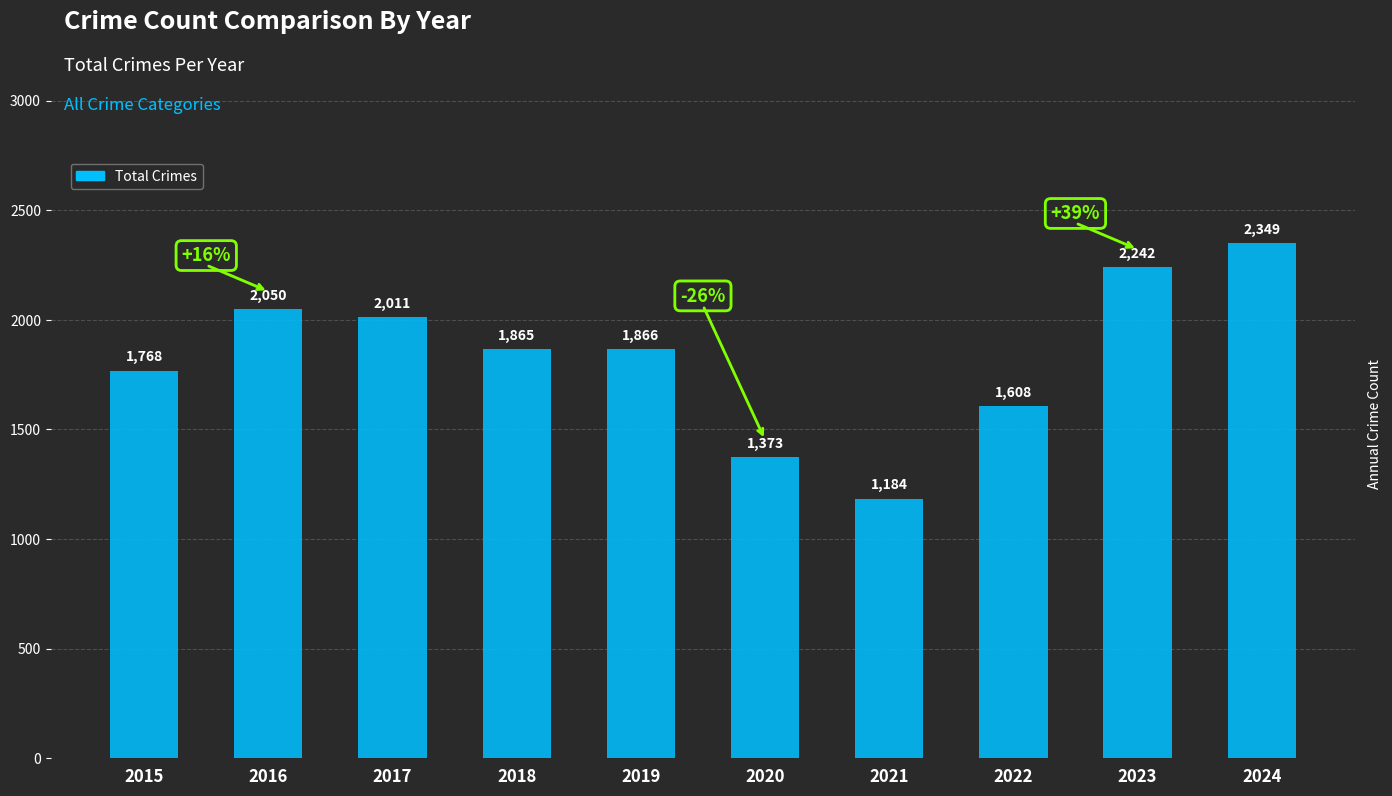

True or false: the data shows 2495 at 2022.

False